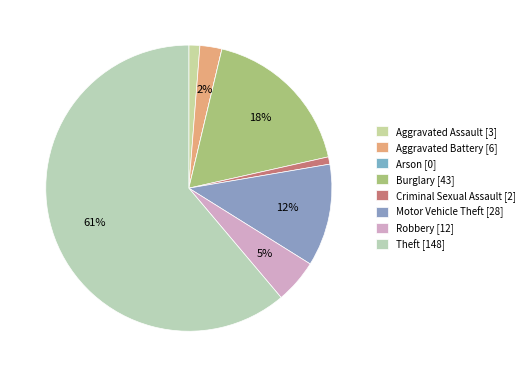

Is the sum of Motor Vehicle Theft and Burglary greater than half?

No